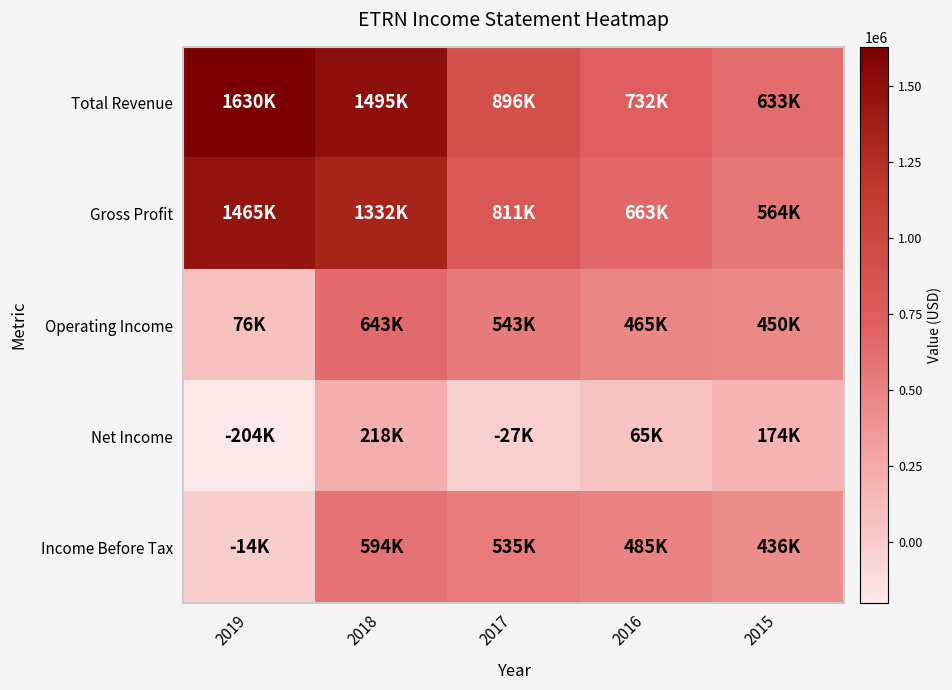

Reading left to right, what are all the values shown in this chart?

Total Revenue: 2019=1630200	2018=1495100	2017=895600	2016=732300	2015=632900
Gross Profit: 2019=1464900	2018=1331900	2017=810700	2016=663000	2015=563500
Operating Income: 2019=76000	2018=643100	2017=543100	2016=465100	2015=449900
Net Income: 2019=-203700	2018=218400	2017=-27200	2016=65200	2015=174300
Income Before Tax: 2019=-14300	2018=594400	2017=534900	2016=485300	2015=436300